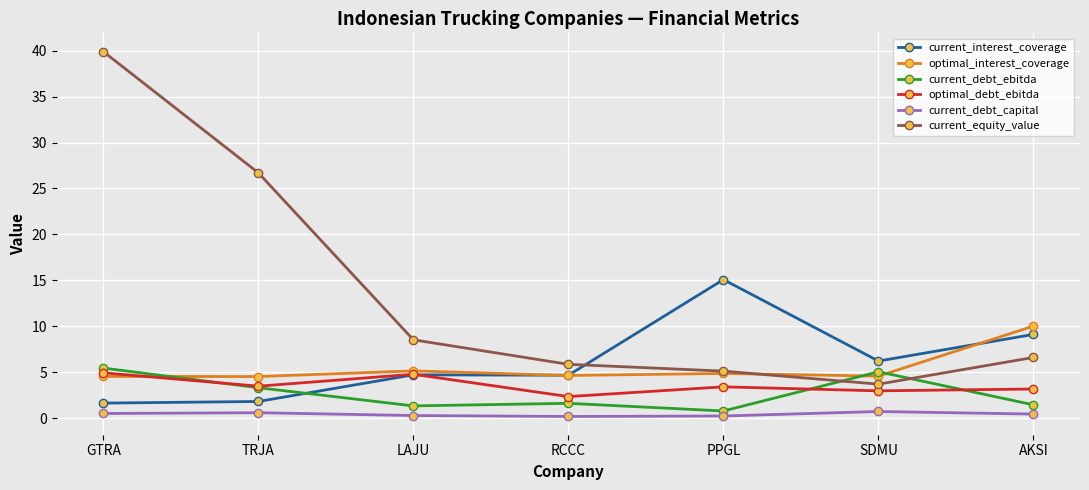

What is the maximum value shown in the chart?

39.9